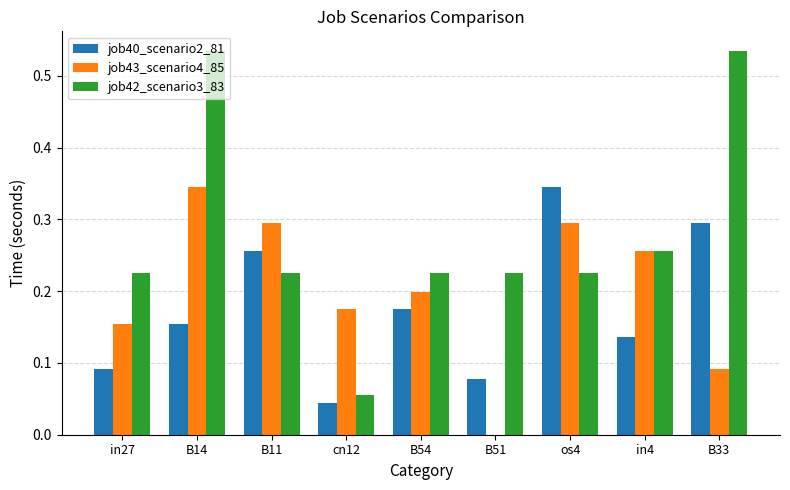

Between B14 and B51, which series saw the biggest shift?

job43_scenario4_85